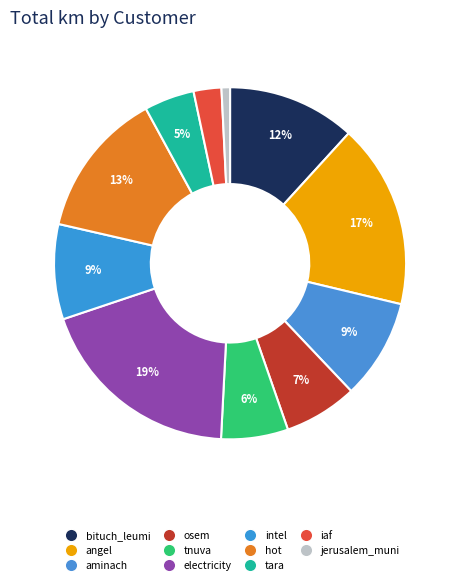

How many slices are in this pie chart?

11